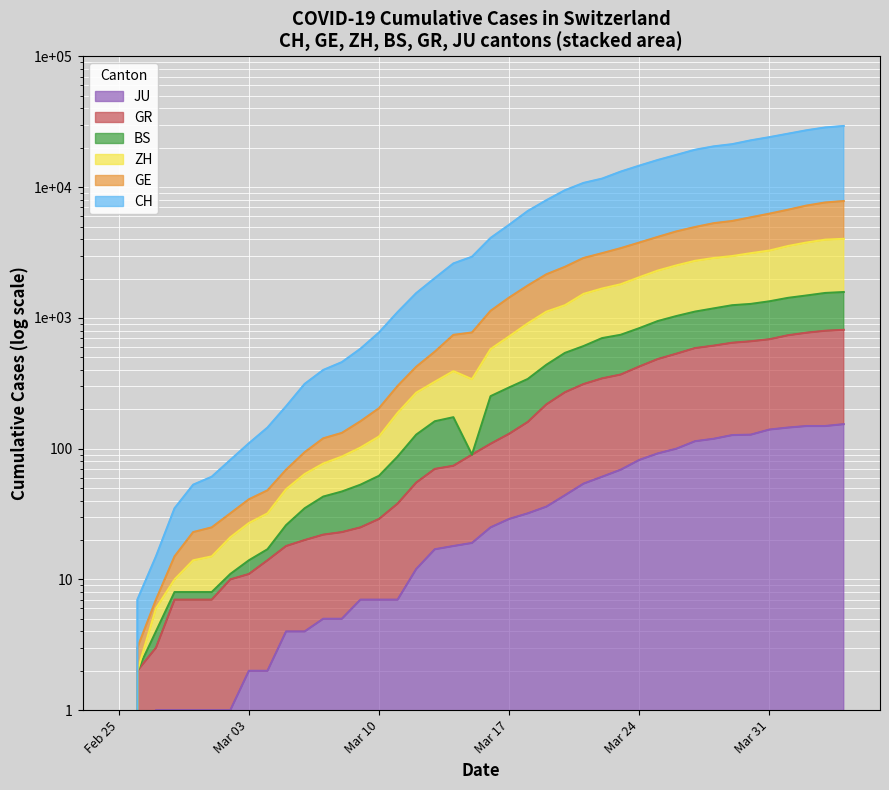

What are all the series names shown in the legend?

CH, GE, ZH, BS, GR, JU